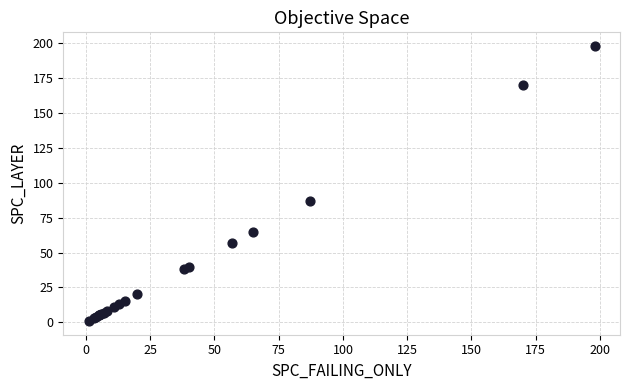

What Y value in the scatter plot is closest to 99?

87